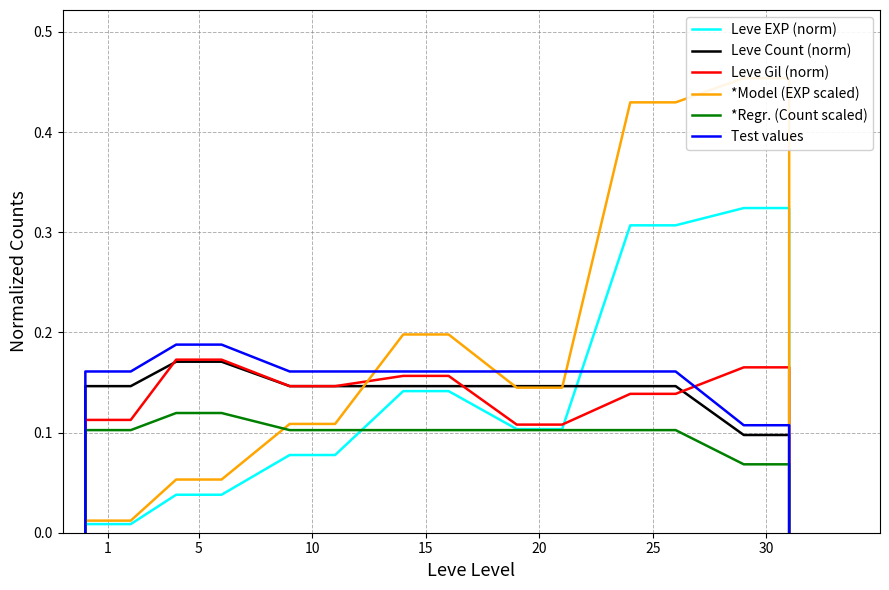

Does the chart have visible grid lines?

Yes